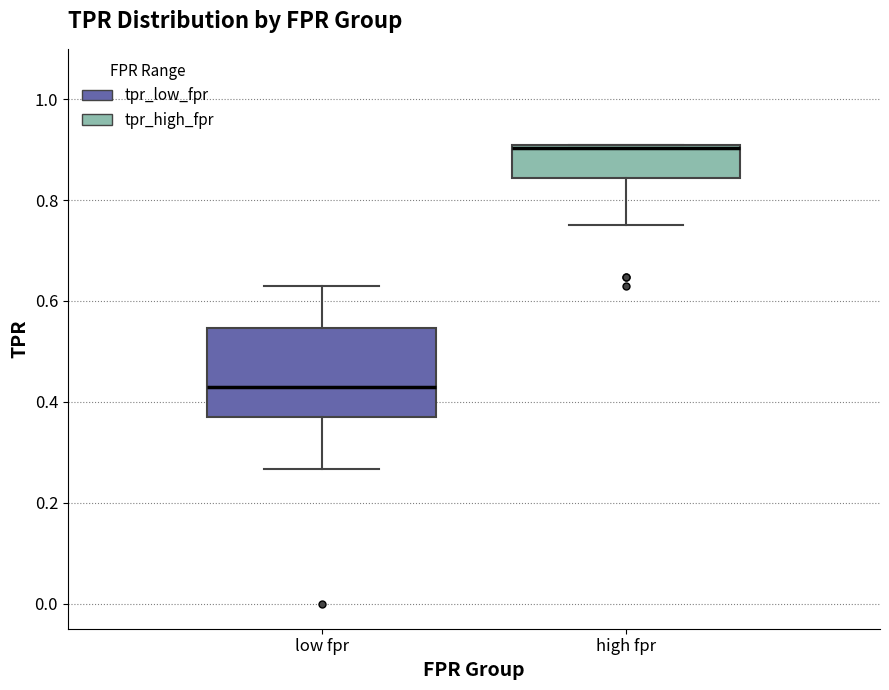

Which box's median line is the lowest?

low fpr